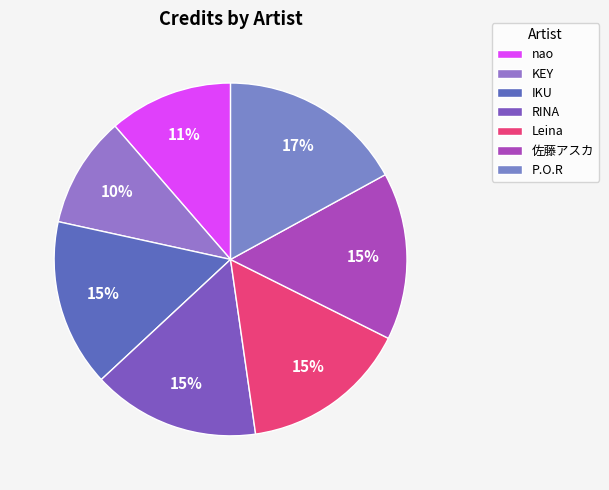

Is it true that nao is 6% of the pie?

False